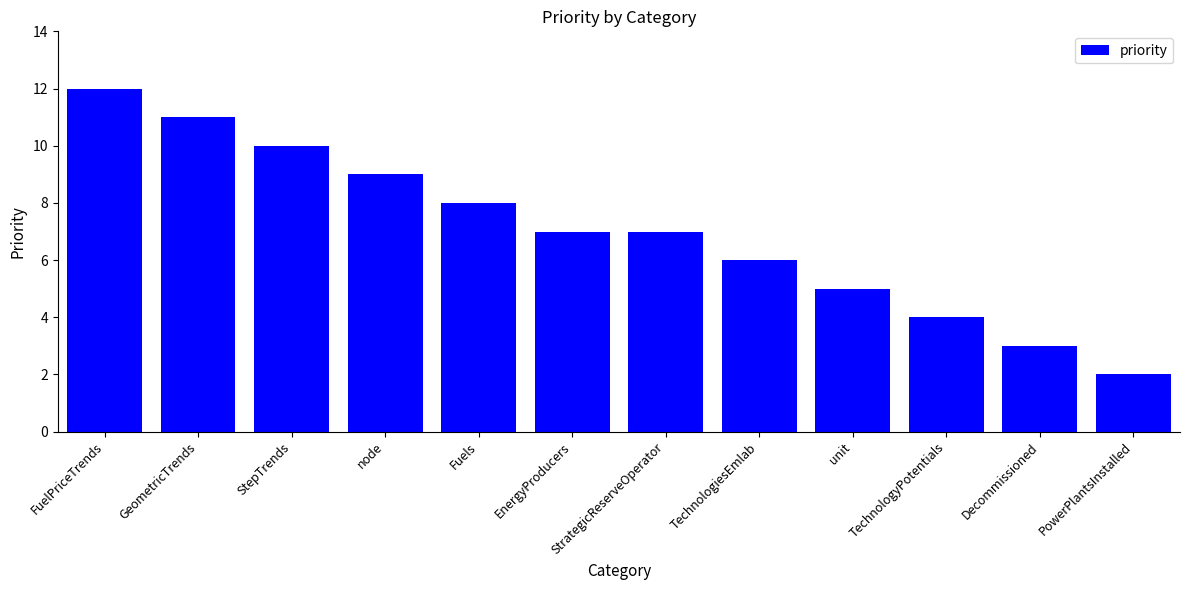

Does the chart contain stacked bars?

No